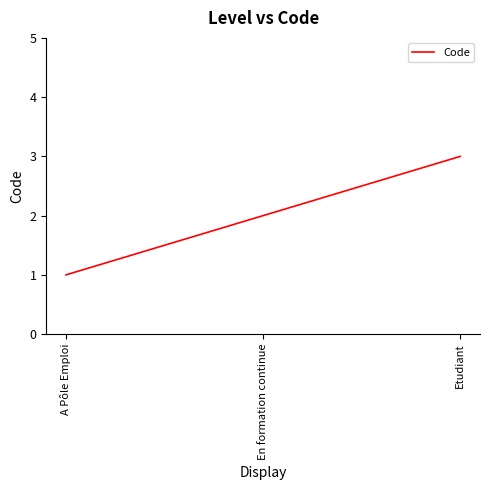

The value at Etudiant is 5. True or false?

False